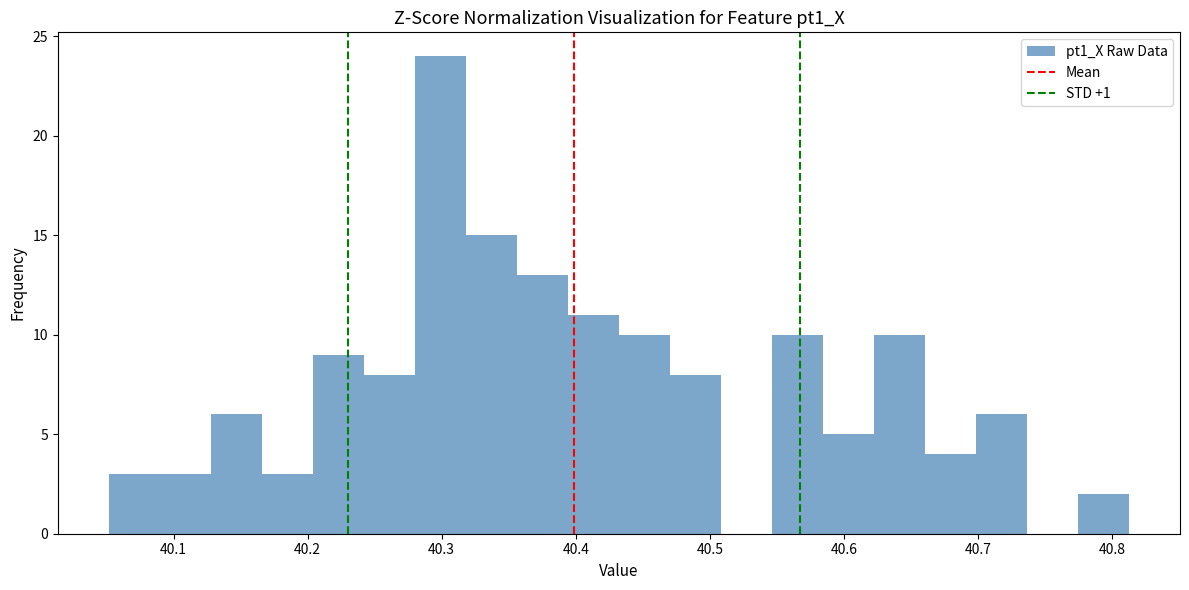

Read against the x-axis, roughly where is the centre of the tallest bar?

40.30